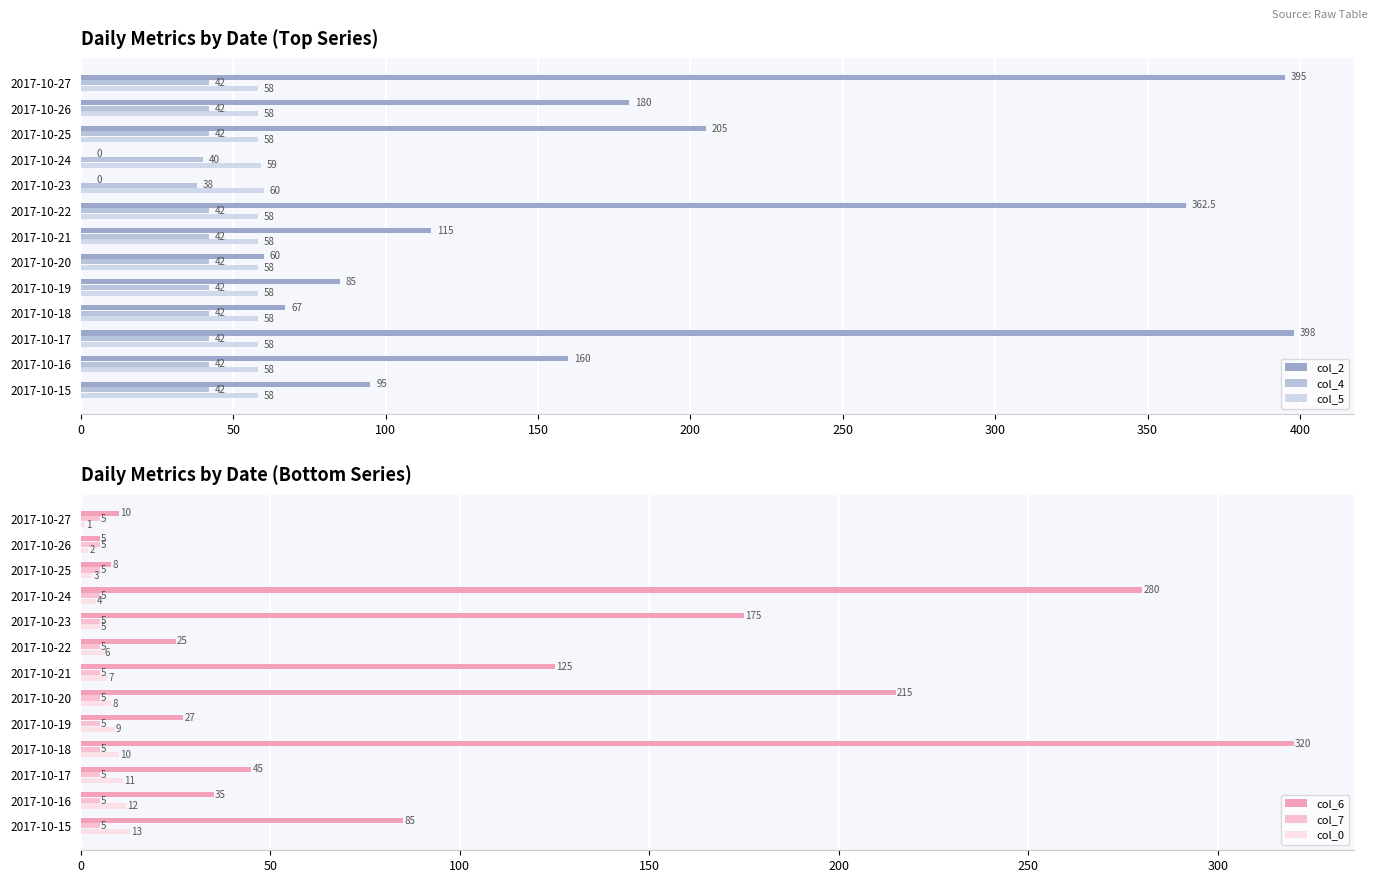

Read the col_5 value at 2017-10-24.

59.0